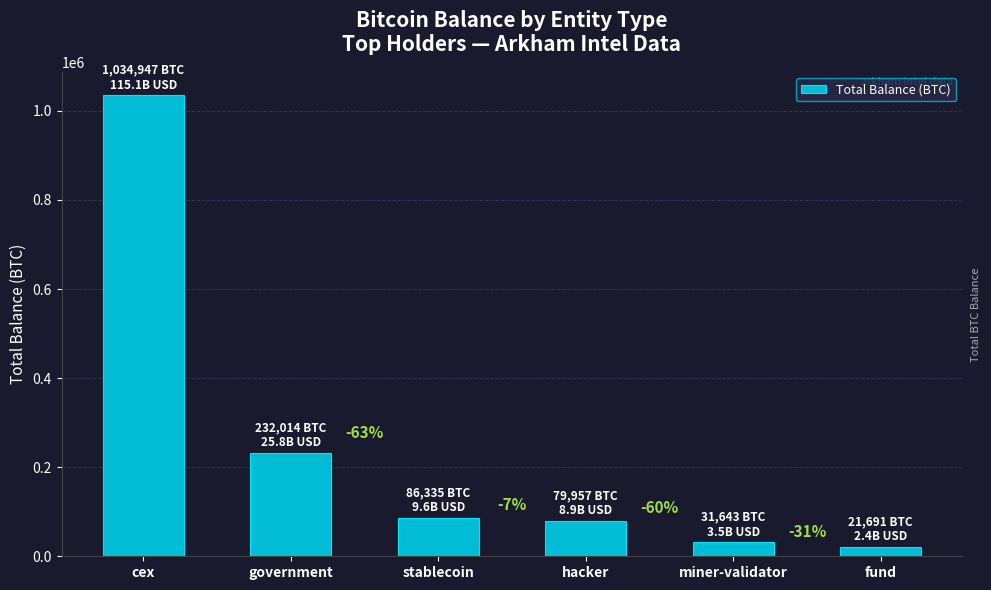

At which category does the chart reach its minimum across all series?

fund